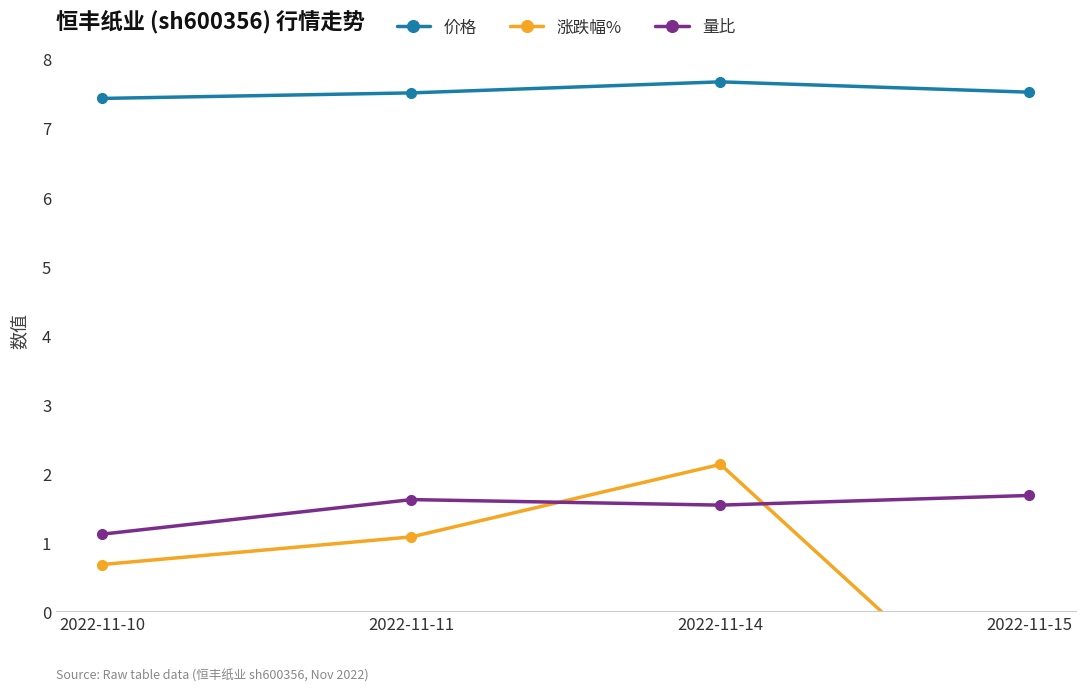

Reading left to right, list all the values displayed in this chart.

价格: 7.4	7.5	7.7	7.5
涨跌幅%: 0.7	1.1	2.1	-2.0
量比: 1.1	1.6	1.5	1.7